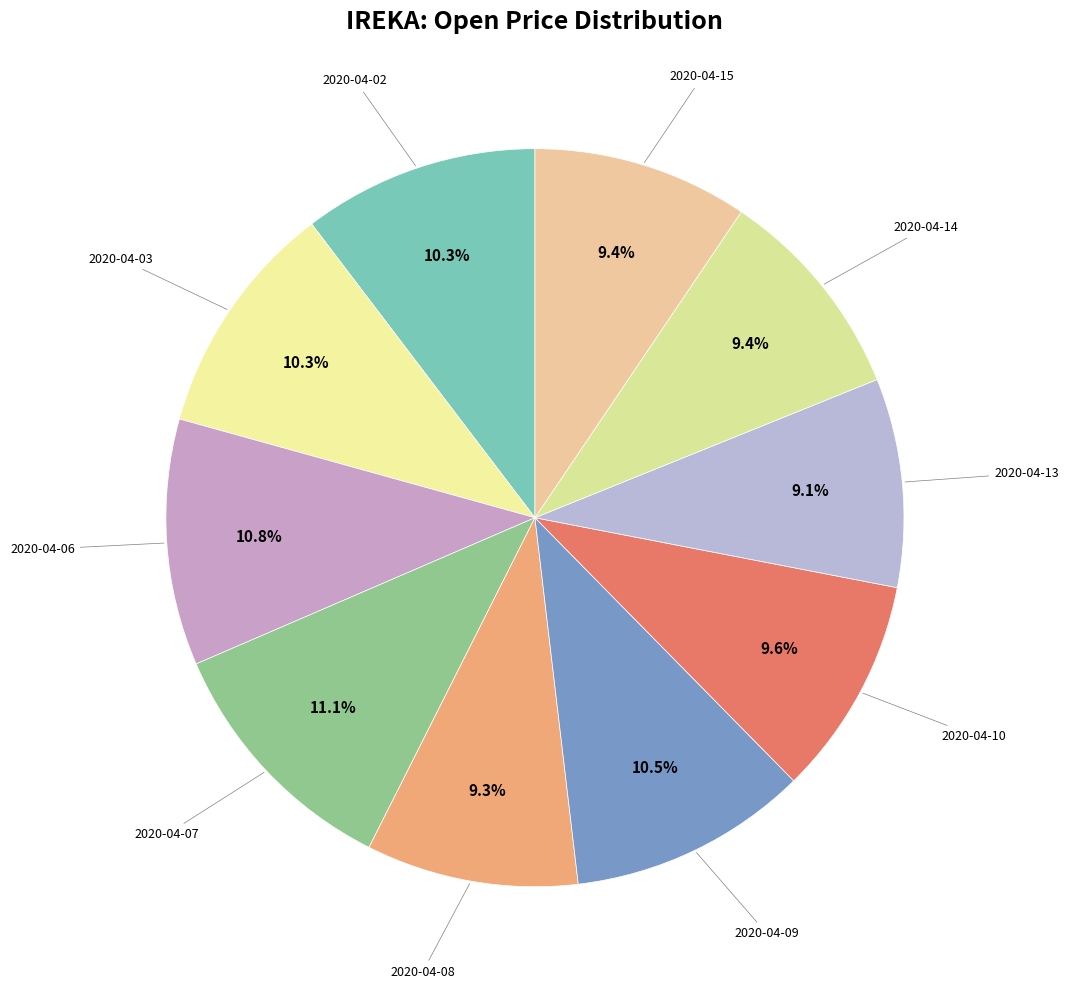

How many segments does this pie chart have?

10